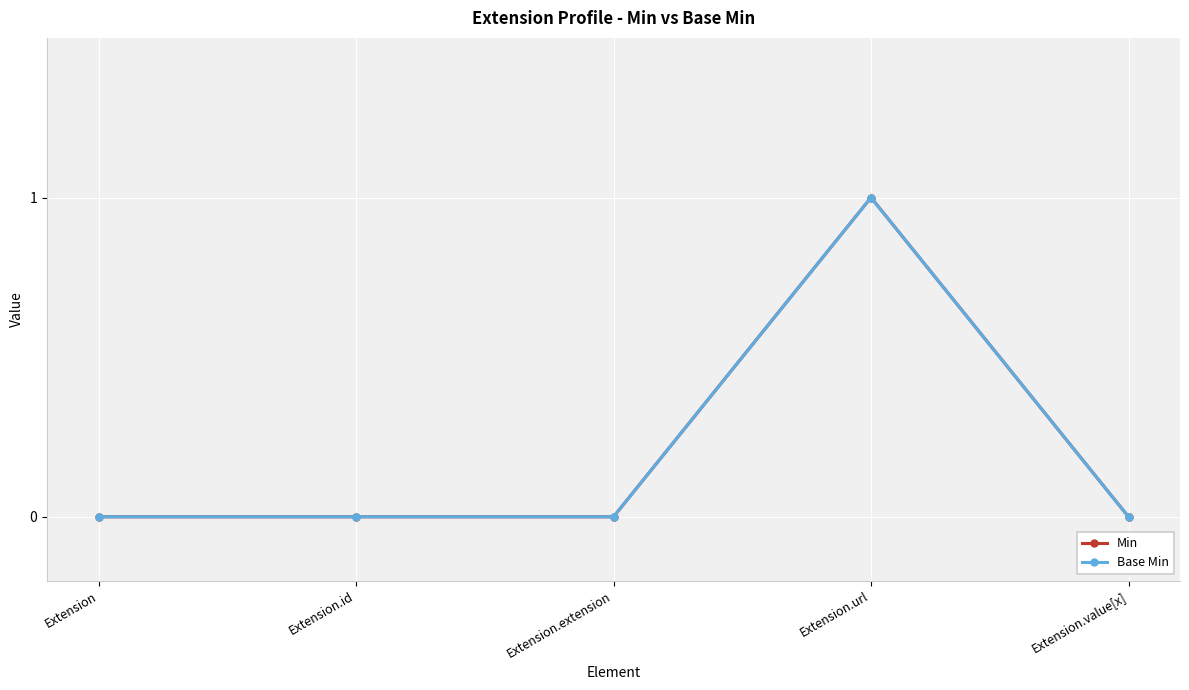

True or false: Base Min and Min cross at least once.

False